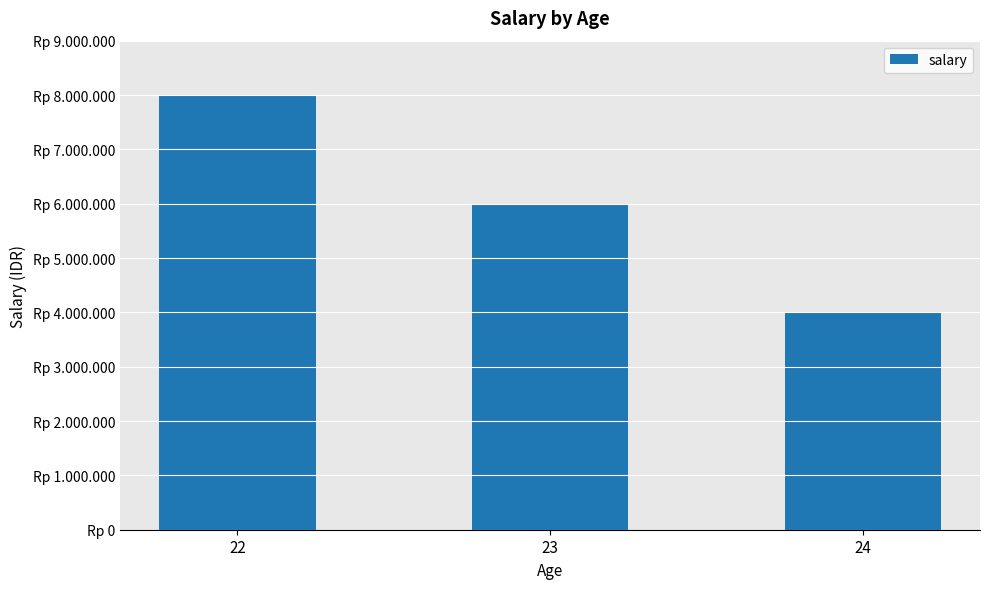

Which has a higher value, 23 or 24?

23